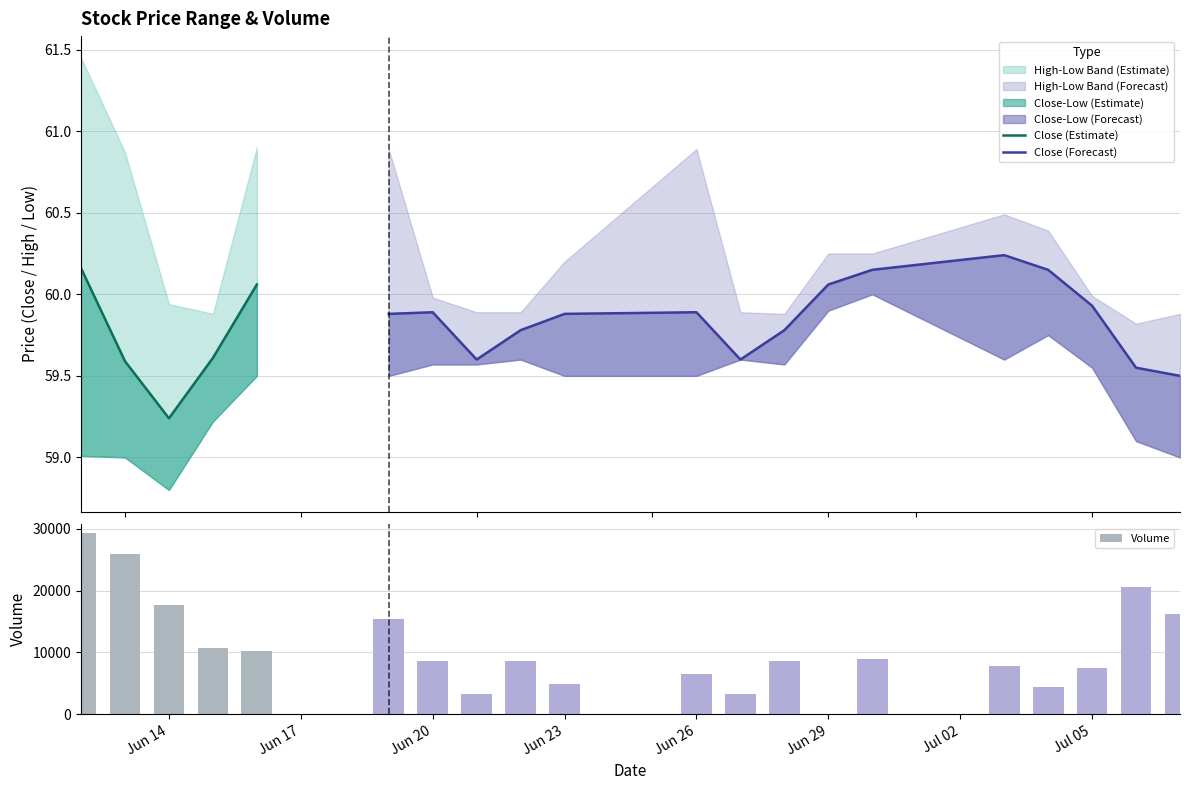

The value of Close at 16 is 60.2. True or false?

True